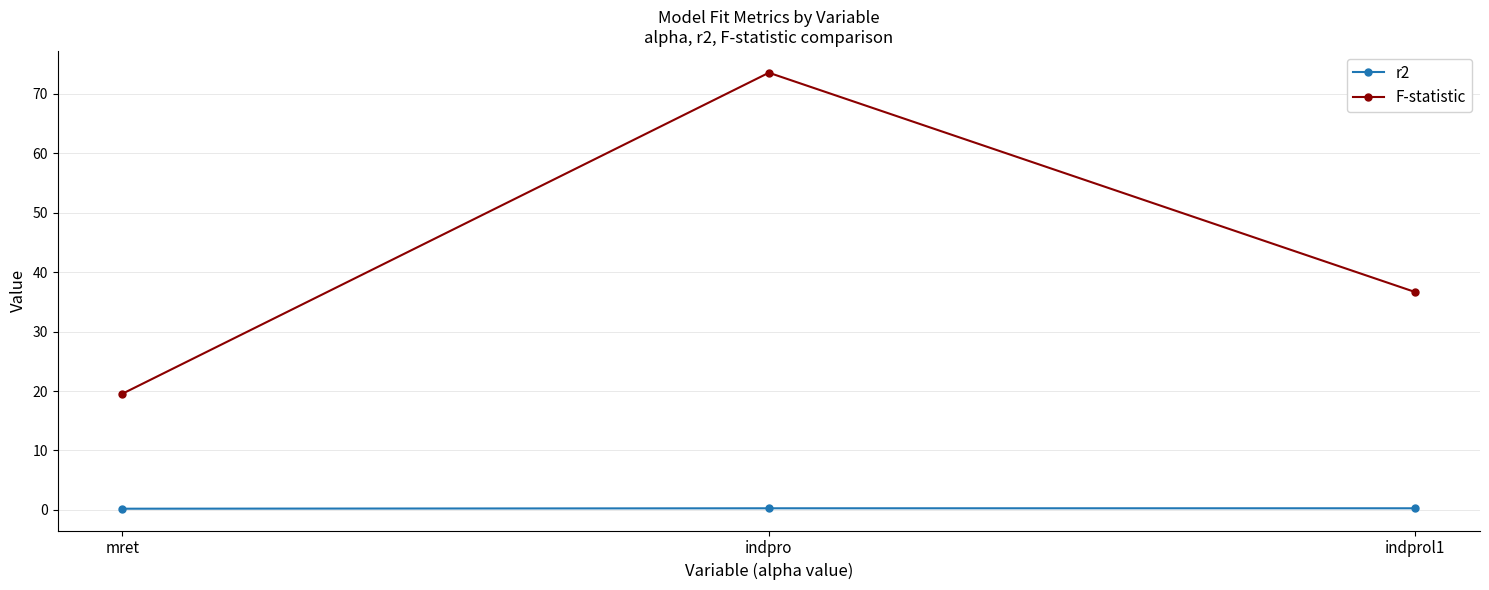

Where is F-statistic nearest to the value 46?

indprol1